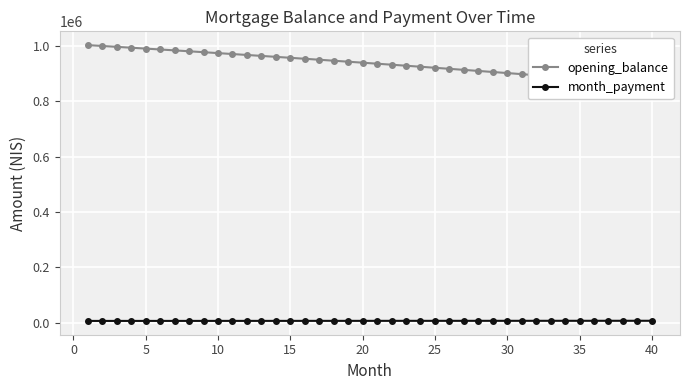

Reading left to right, list all the values displayed in this chart.

opening_balance: 1002083.3	998986.7	995864.1	992715.5	989540.7	986339.6	983112.1	979858.0	976577.3	973269.8	969935.3	966573.7	963184.9	959768.8	956325.3	952854.1	949355.2	945828.4	942273.6	938690.6	935079.4	931439.8	927771.5	924074.7	920348.9	916594.2	912810.4	908997.3	905154.9	901282.9	897381.2	893449.7	889488.2	885496.7	881474.9	877422.6	873339.9	869226.4	865082.1	860906.8
month_payment: 6843.7	6858.0	6872.2	6886.6	6900.9	6915.3	6929.7	6944.1	6958.6	6973.1	6987.6	7002.2	7016.8	7031.4	7046.0	7060.7	7075.4	7090.2	7104.9	7119.7	7134.6	7149.4	7164.3	7179.3	7194.2	7209.2	7224.2	7239.3	7254.4	7269.5	7284.6	7299.8	7315.0	7330.2	7345.5	7360.8	7376.1	7391.5	7406.9	7422.4